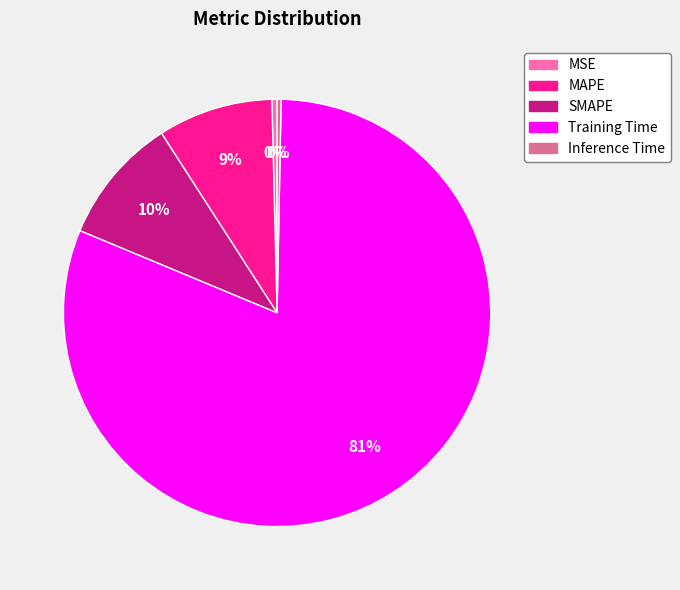

What is the largest slice in the pie chart?

Training Time